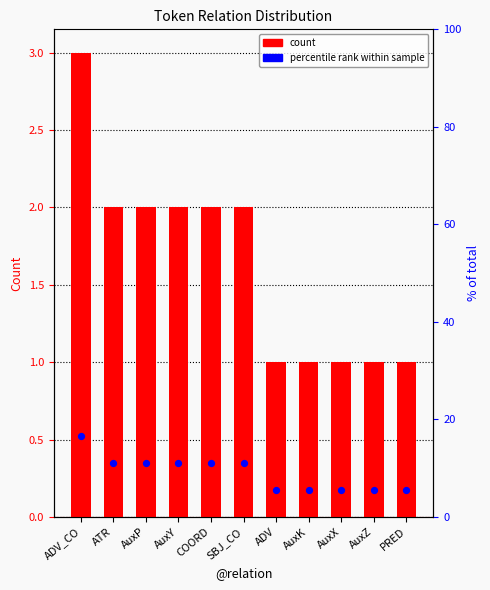

Which series reaches the minimum Y coordinate?

count